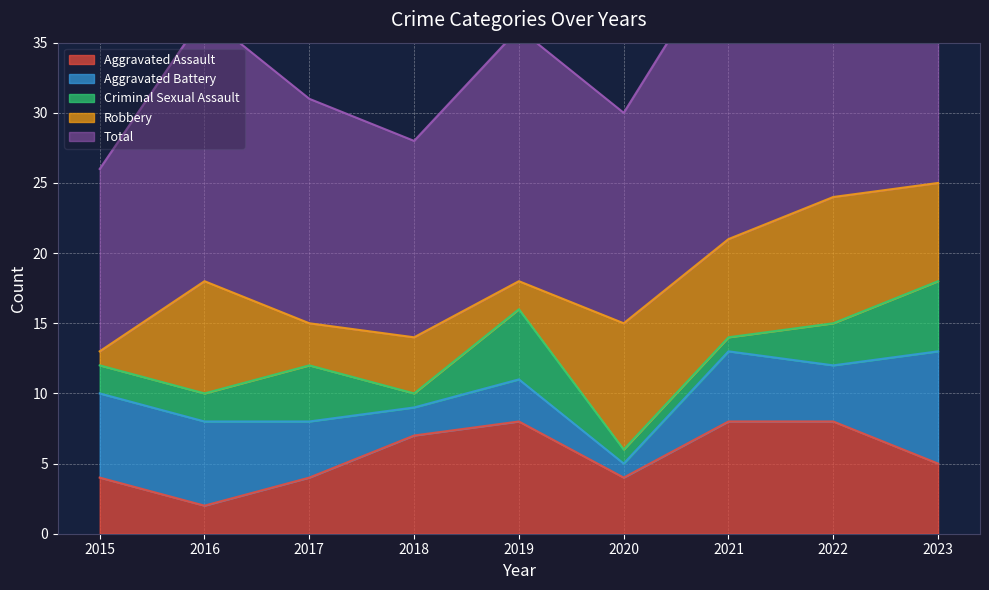

List the series in order of their peak value, highest first.

Total, Robbery, Aggravated Assault, Aggravated Battery, Criminal Sexual Assault